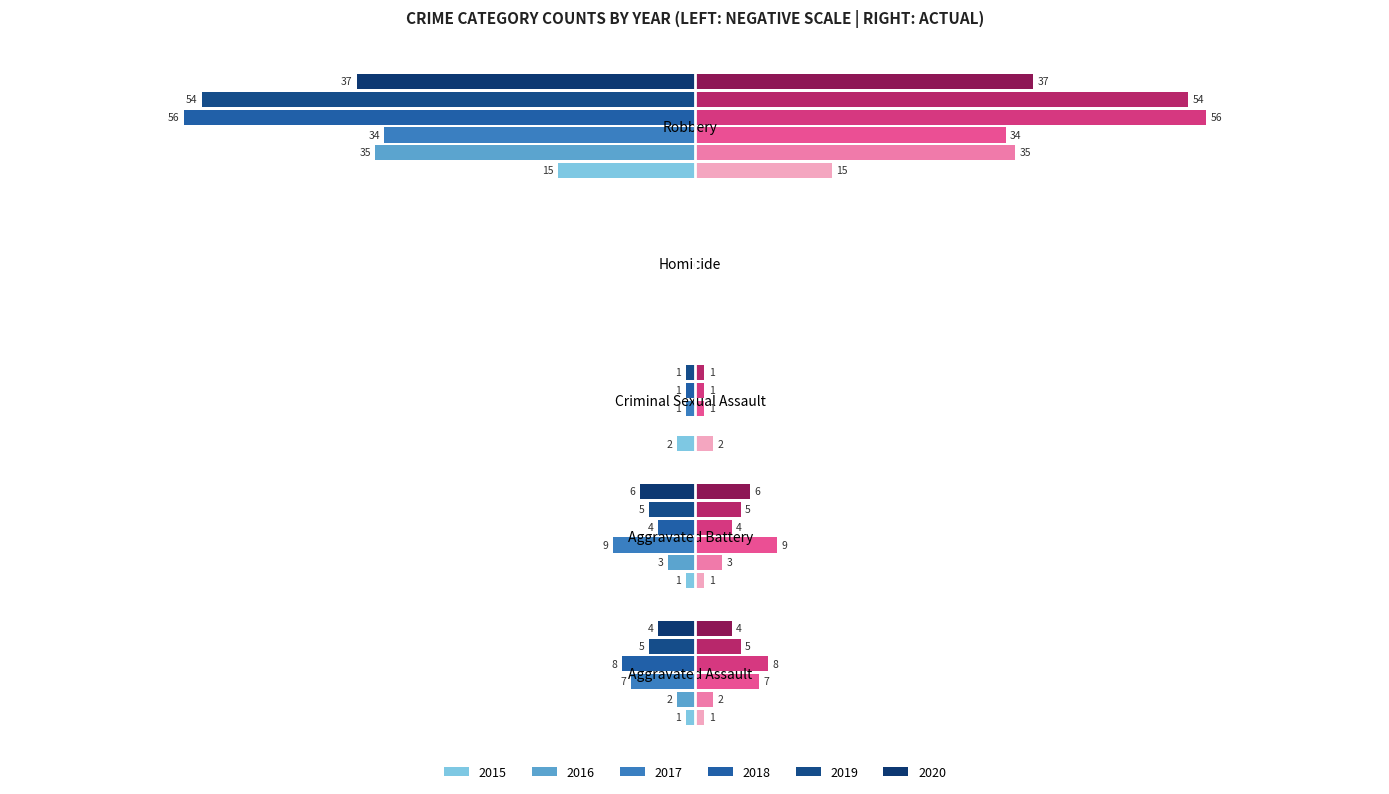

Which series has the widest spread of values?

2018